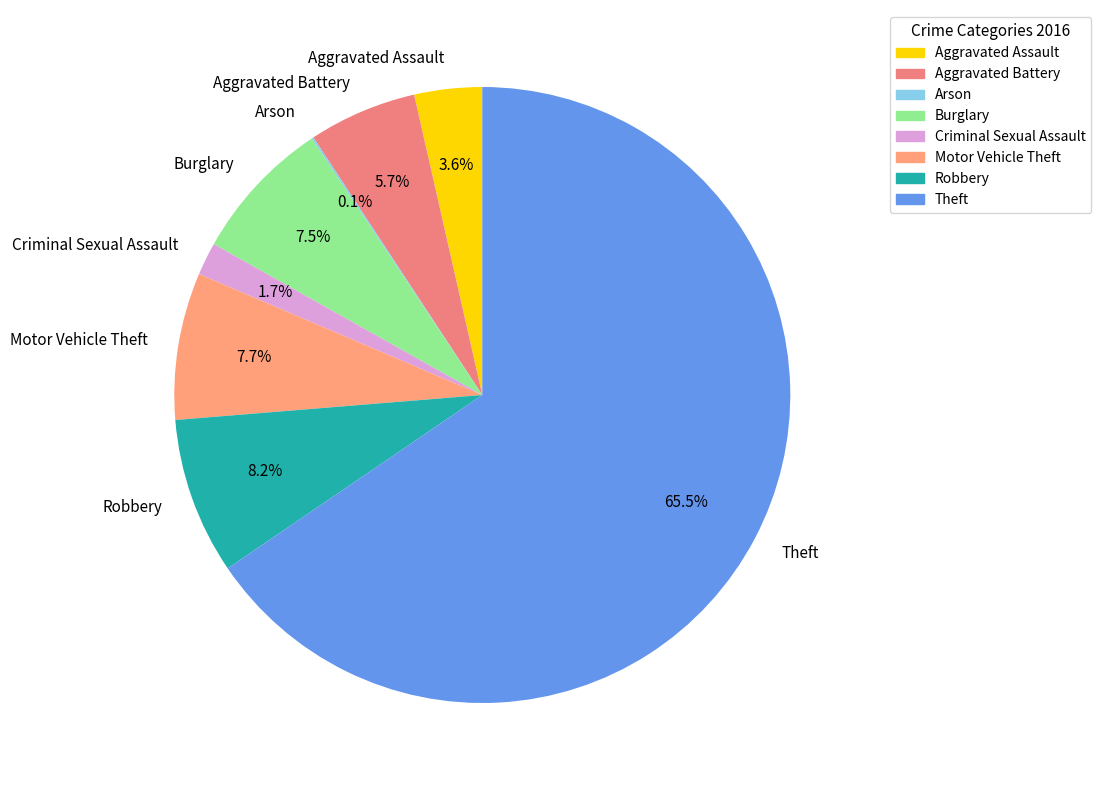

Approximately how many times larger is the value at Aggravated Battery compared to Burglary?

0.8